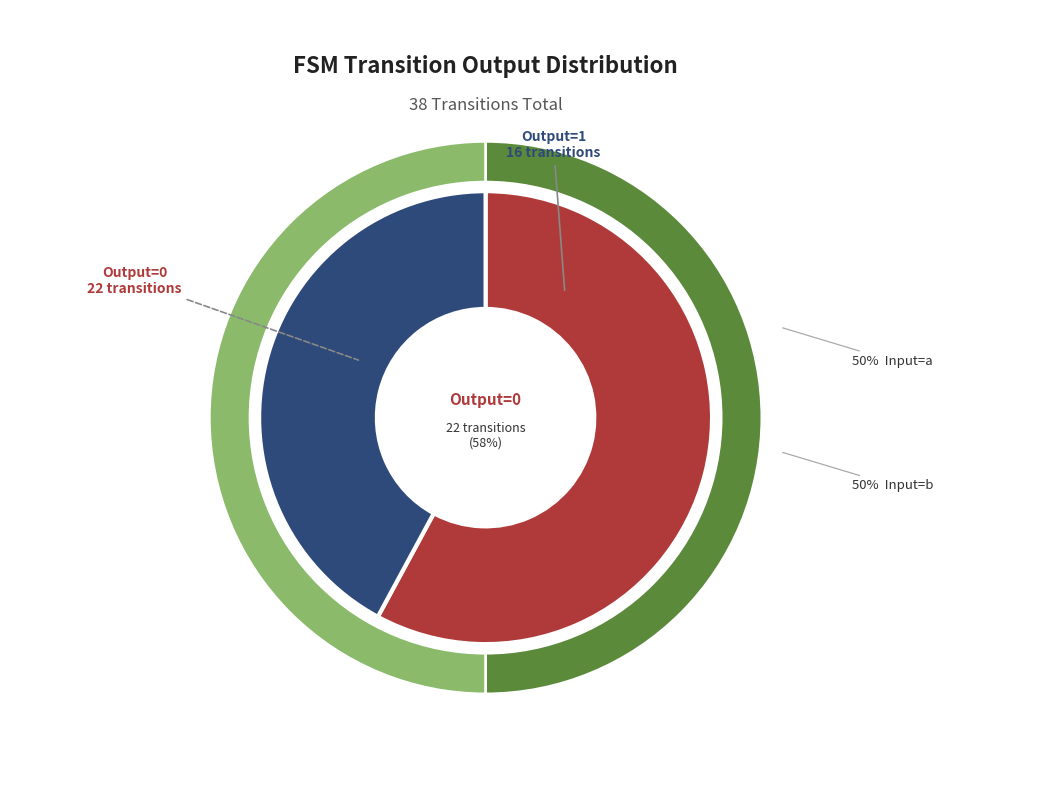

Between 18 and 31, which is larger?

31